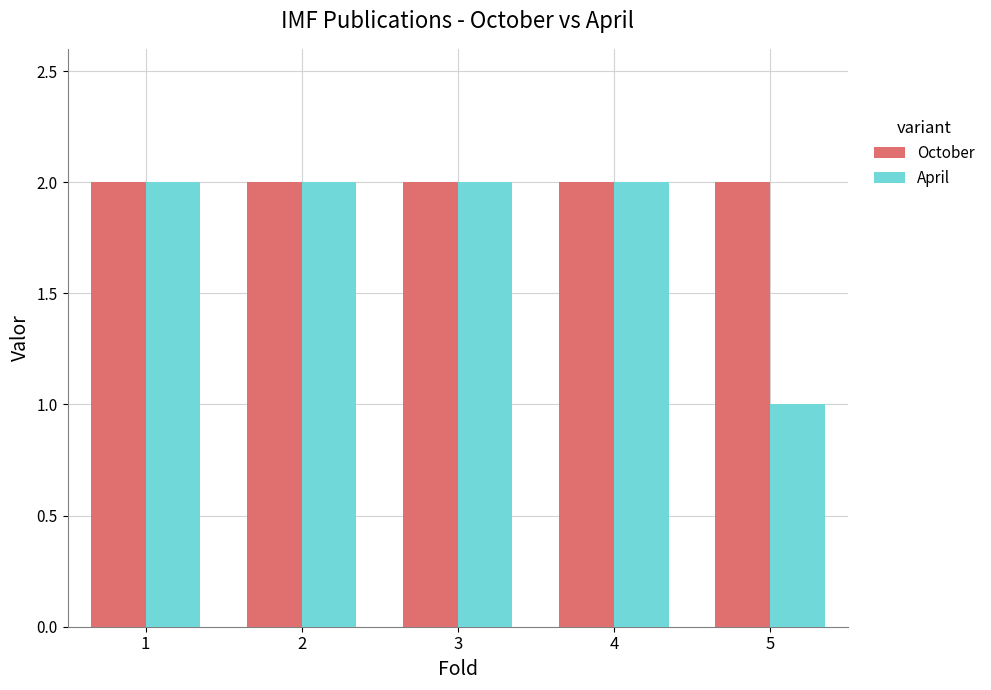

List the series in order of their overall mean, lowest first.

April, October